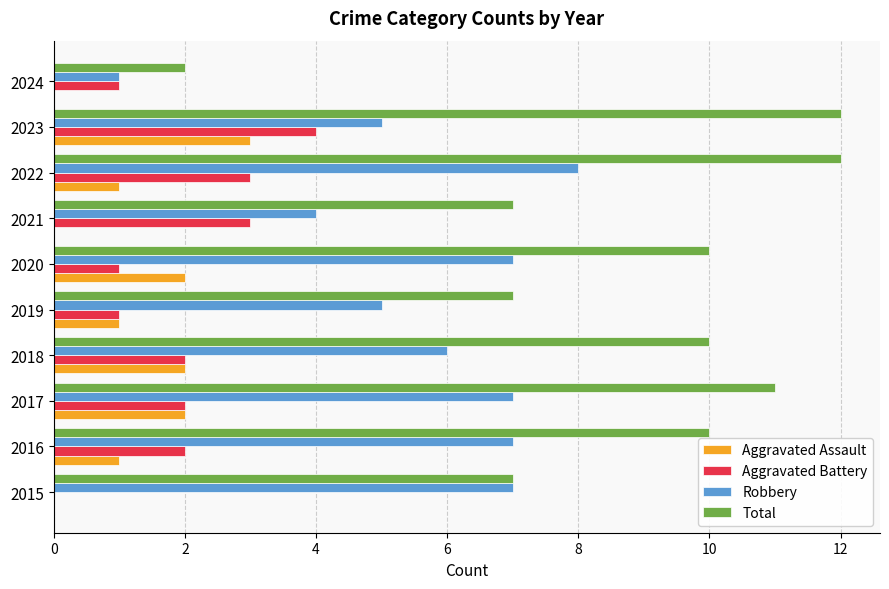

The Aggravated Assault series shows 4 at 2018. True or false?

False